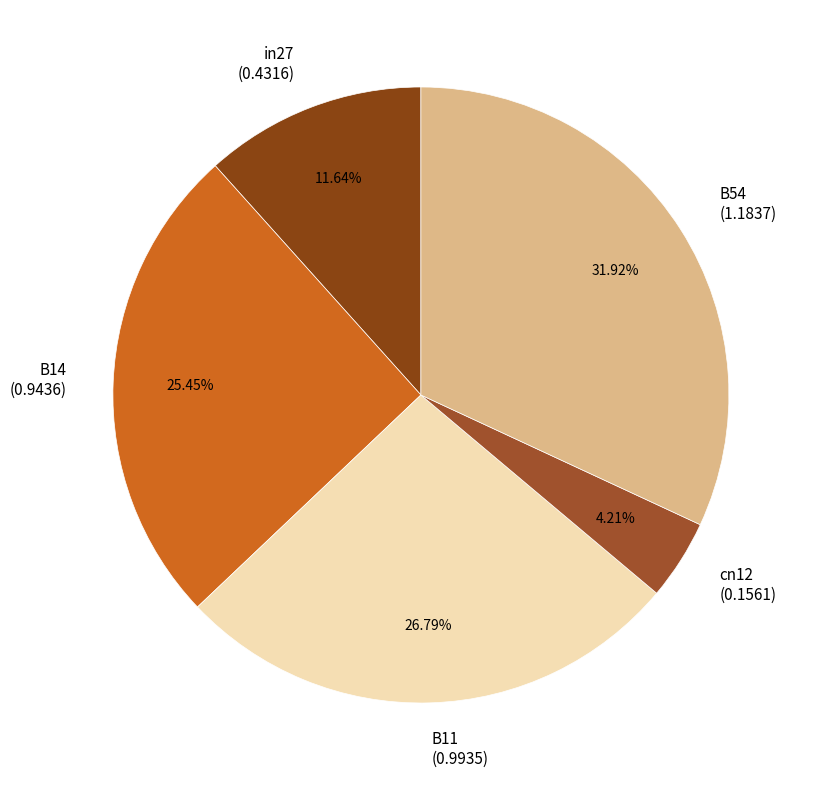

How many slices are in this pie chart?

5